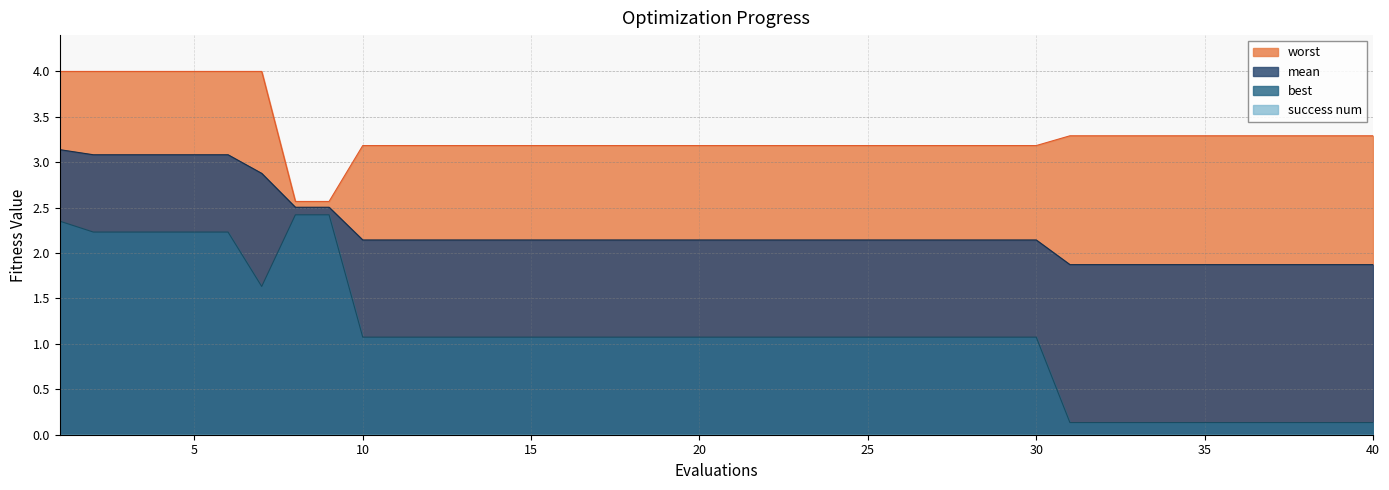

What is the value of the worst point at the 6th from the left?

4.0